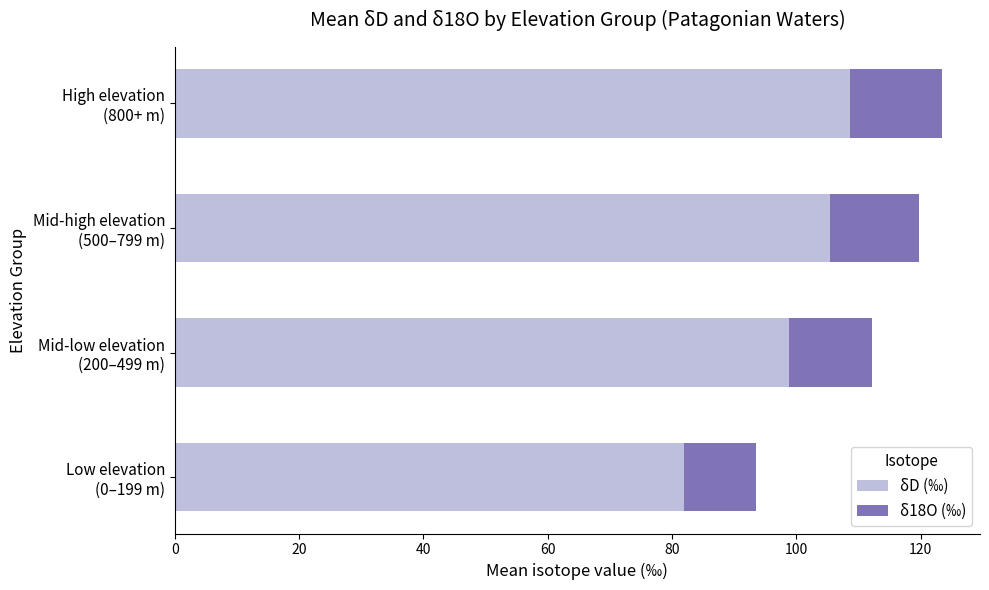

What is the sum of all δD (‰) values?

394.9